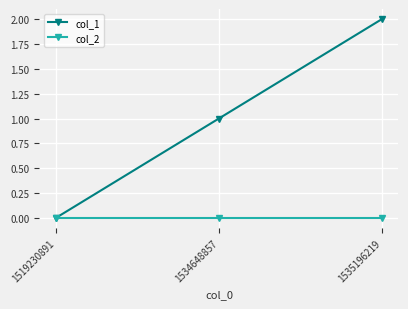

Reading right to left, transcribe all the data shown in this chart.

col_1: 1535196219=2	1534648857=1	1519230891=0
col_2: 1535196219=0	1534648857=0	1519230891=0